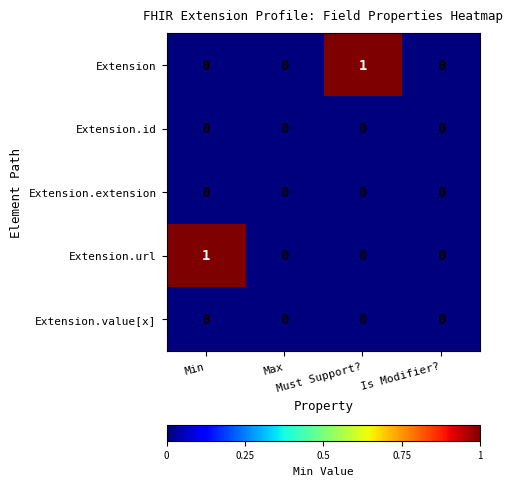

How many positive values does the Extension series have?

1